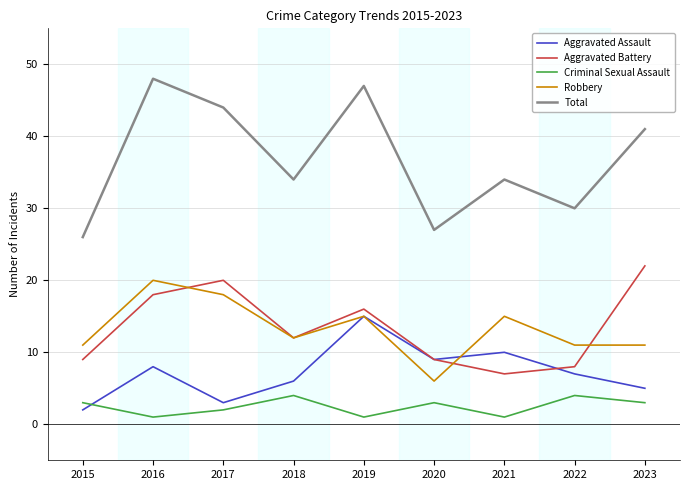

What are all the series names shown in the legend?

Aggravated Assault, Aggravated Battery, Criminal Sexual Assault, Robbery, Total